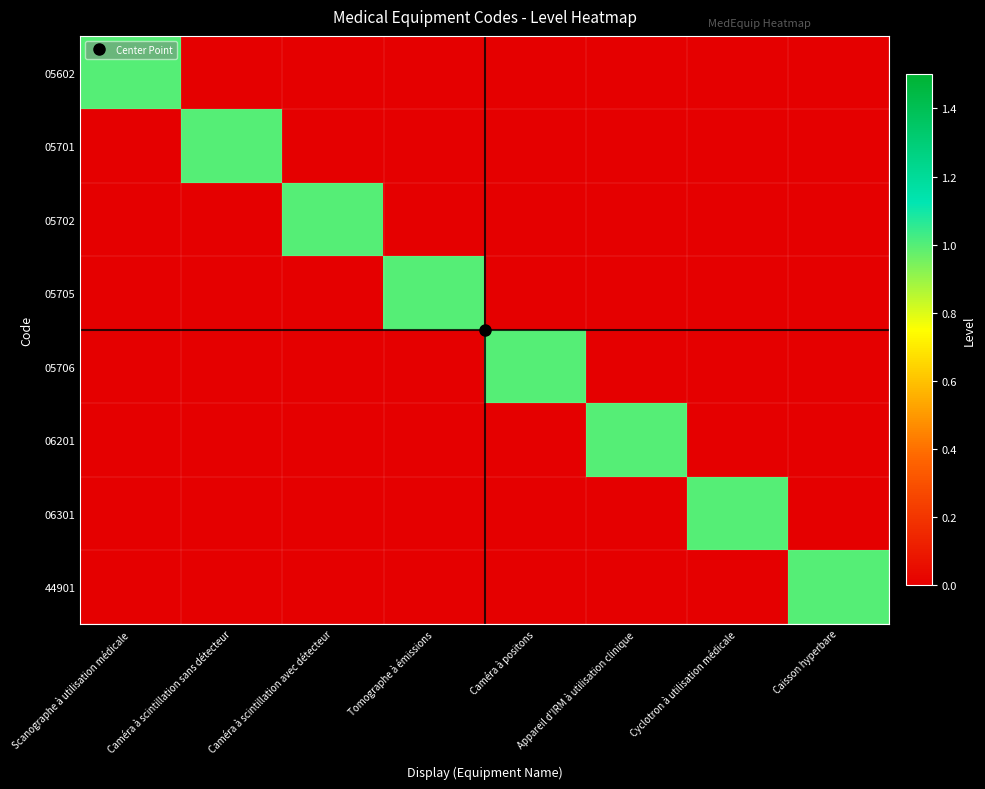

What is the greatest value displayed?

1